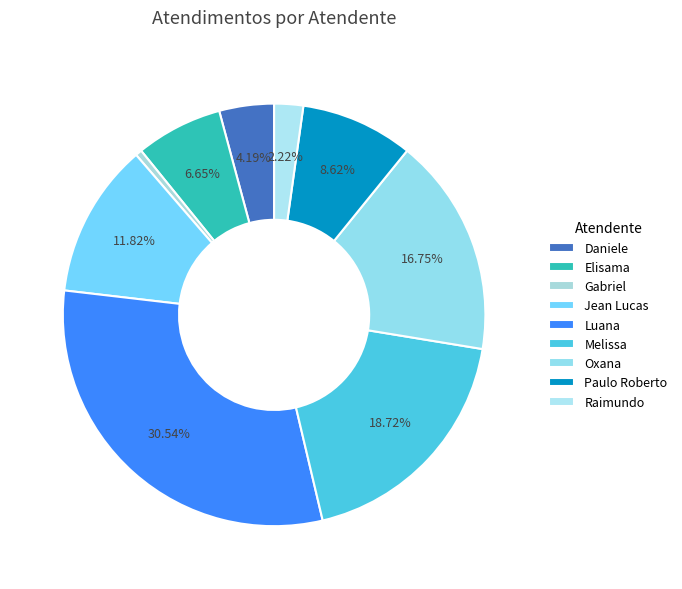

Rank the categories by value from lowest to highest.

Gabriel, Raimundo, Daniele, Elisama, Paulo Roberto, Jean Lucas, Oxana, Melissa, Luana